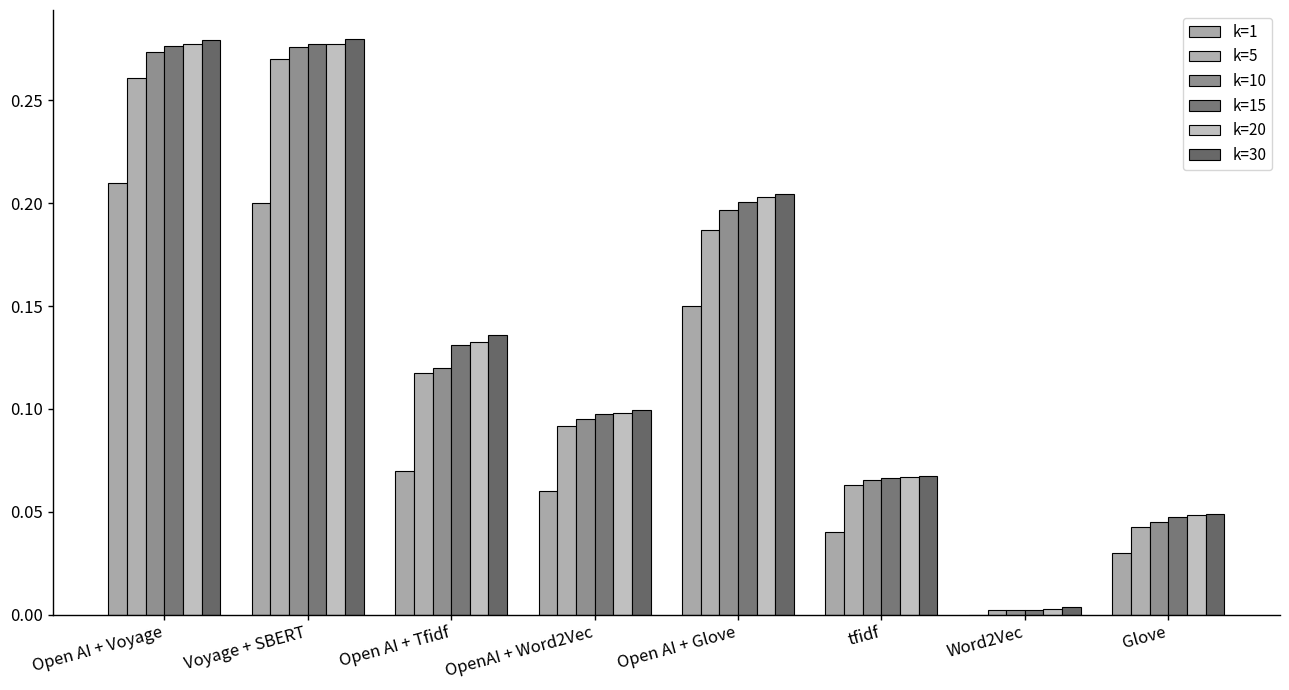

Are the bars grouped side by side (vs. stacked)?

Yes